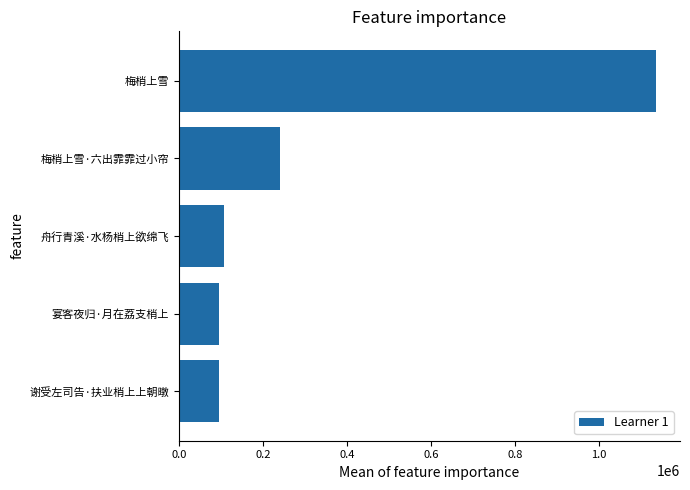

What is the change in value from 舟行青溪·水杨梢上欲绵飞 to 梅梢上雪·六出霏霏过小帘?

+134995